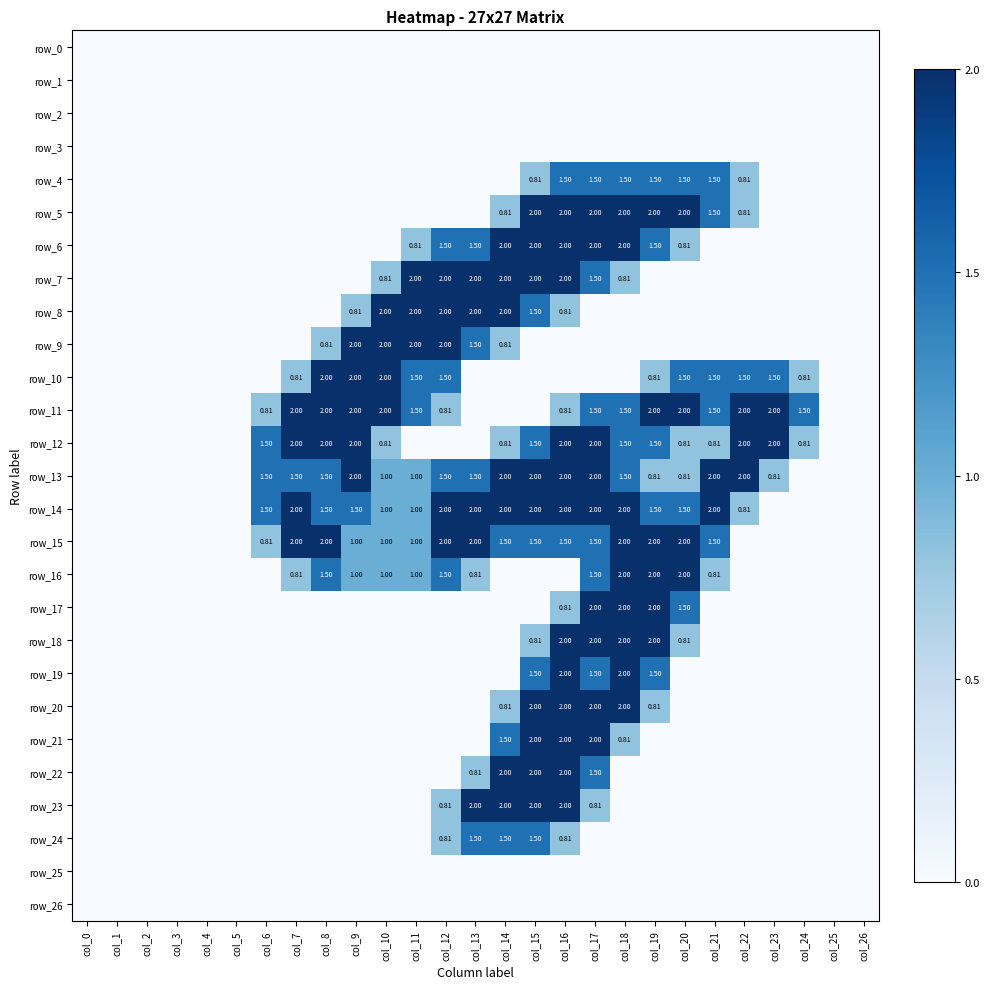

The value of row_8 at col_17 is 1.1. True or false?

False